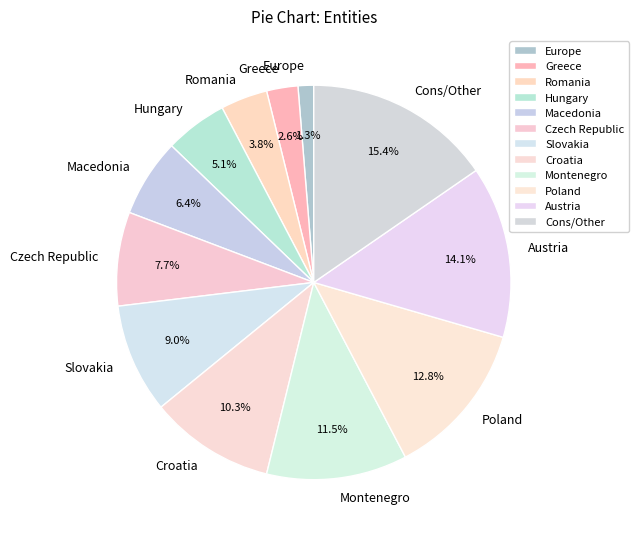

Does Croatia account for over 50% of the chart?

No